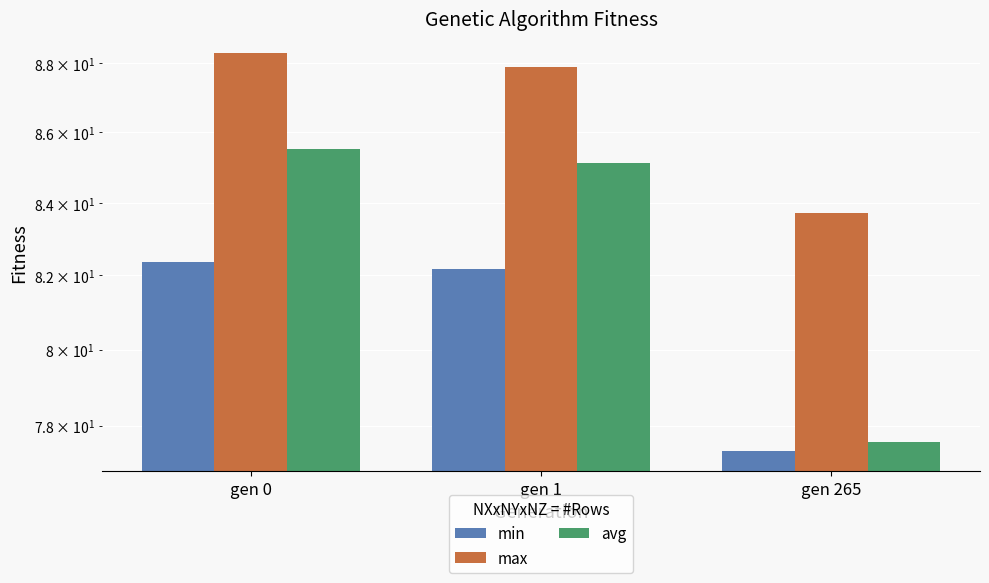

Is the value of avg at gen 1 greater than the value of min at gen 265?

Yes